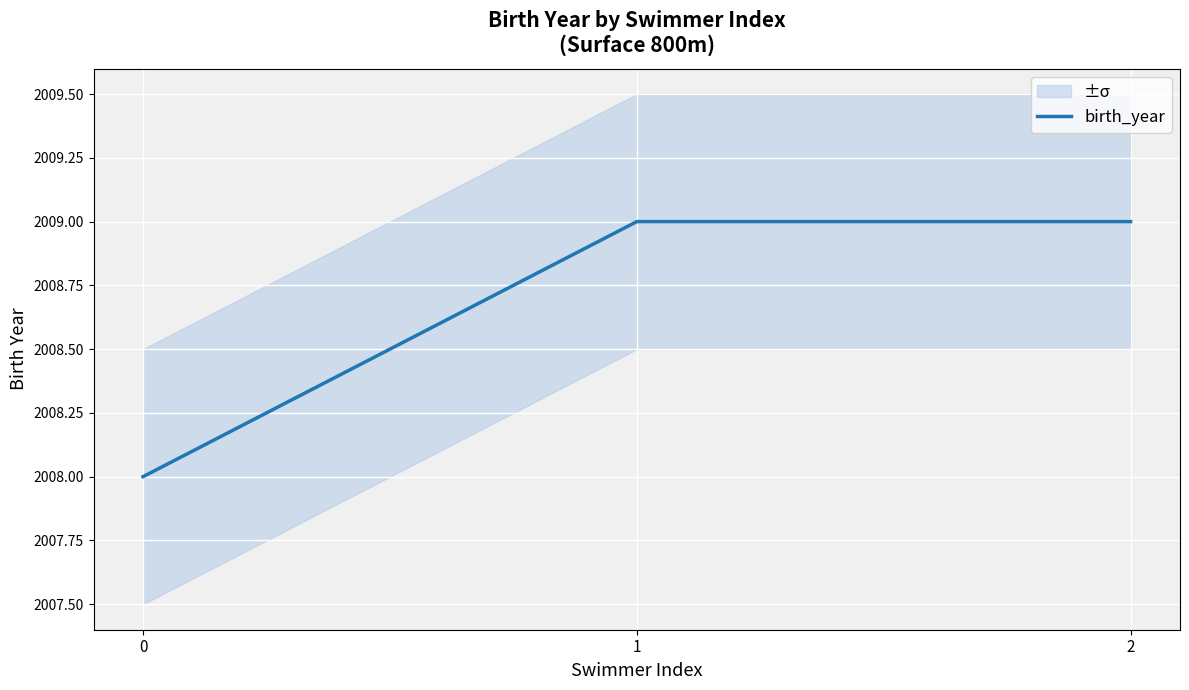

Reading left to right, extract all data points from this chart.

0=2008	1=2009	2=2009